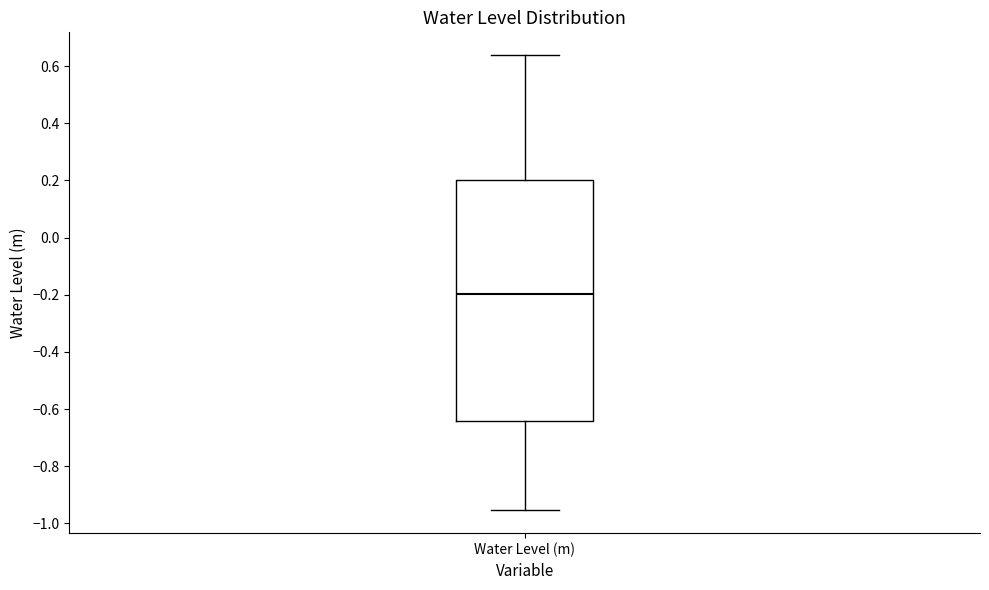

Read this box plot against the y-axis: the position of the median line, the range covered by the box, and the ends of both whiskers. The values are not printed on the chart, so give them approximately, as read against the axis.

median -0.20, box -0.64 to 0.20, whiskers -0.96 to 0.64